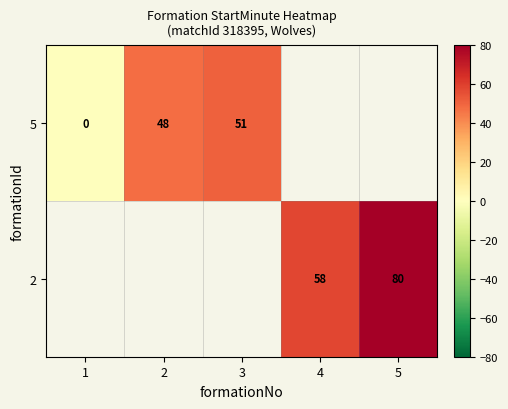

Is the value of row_0 at 1 greater than the value of row_1 at 3?

No